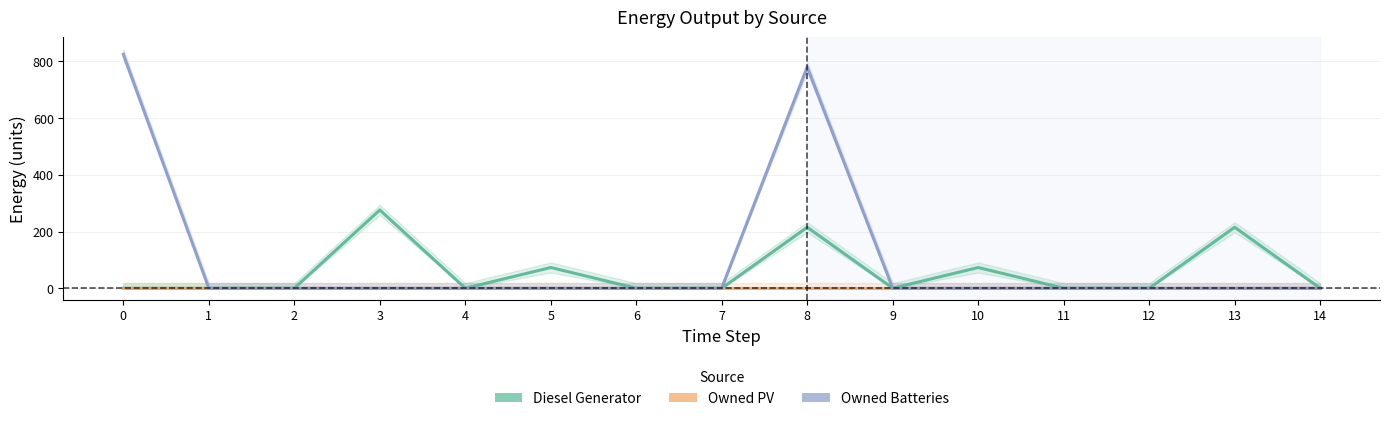

How many lines are shown in the chart?

3